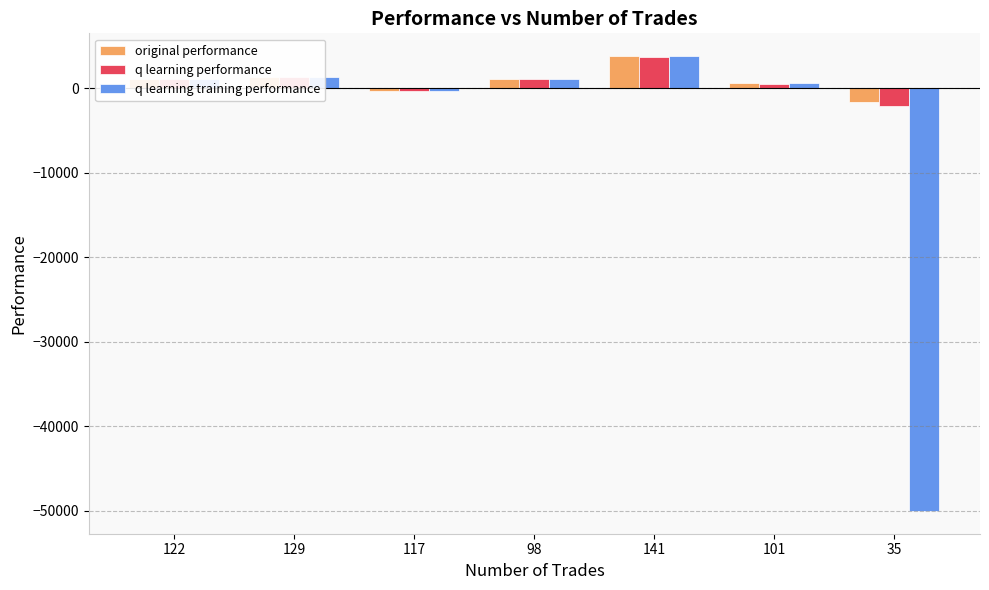

What position from the right is 141?

3